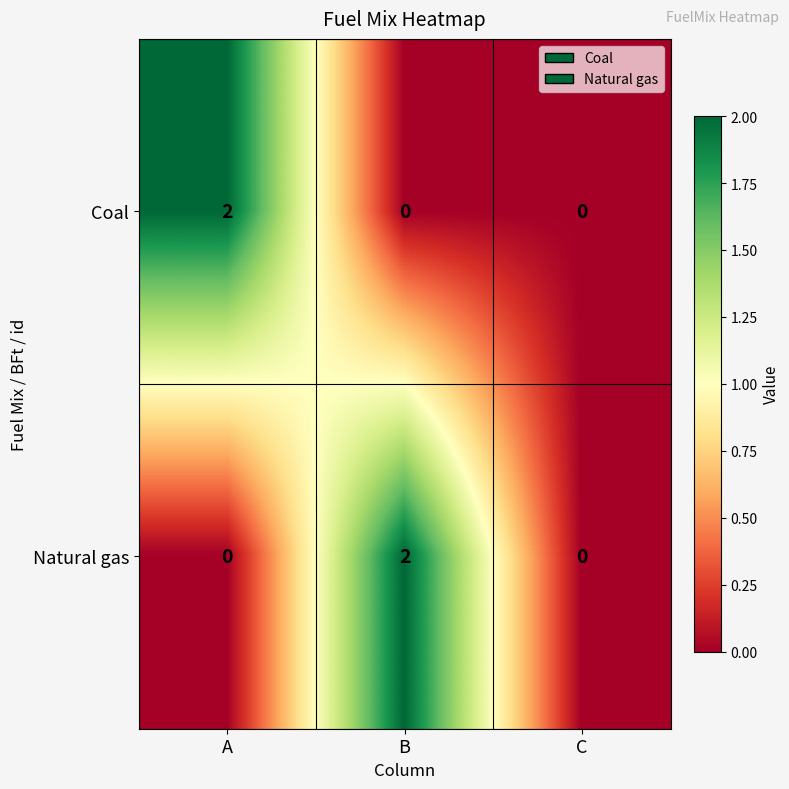

Reading left to right, extract all data points from this chart.

Coal: A=2	B=0	C=0
Natural gas: A=0	B=2	C=0